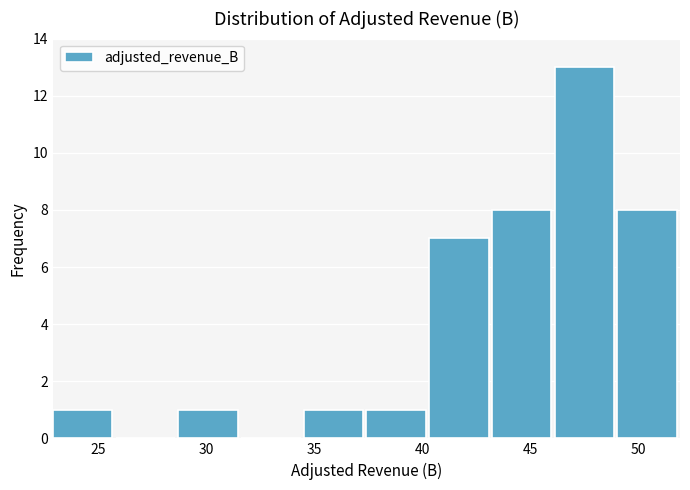

Over which range of the x-axis is the bar tallest?

46.0 to 49.0